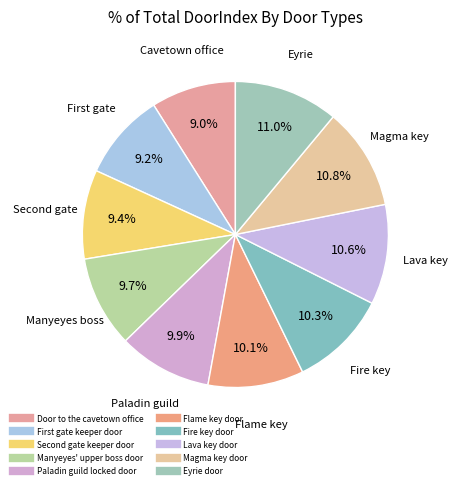

How many slices are in this pie chart?

10